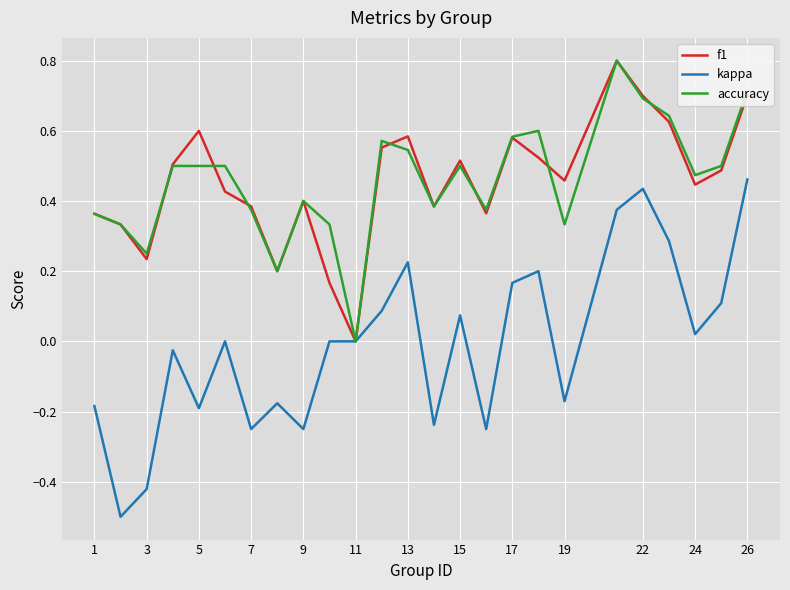

What is the highest value of the accuracy series?

0.8